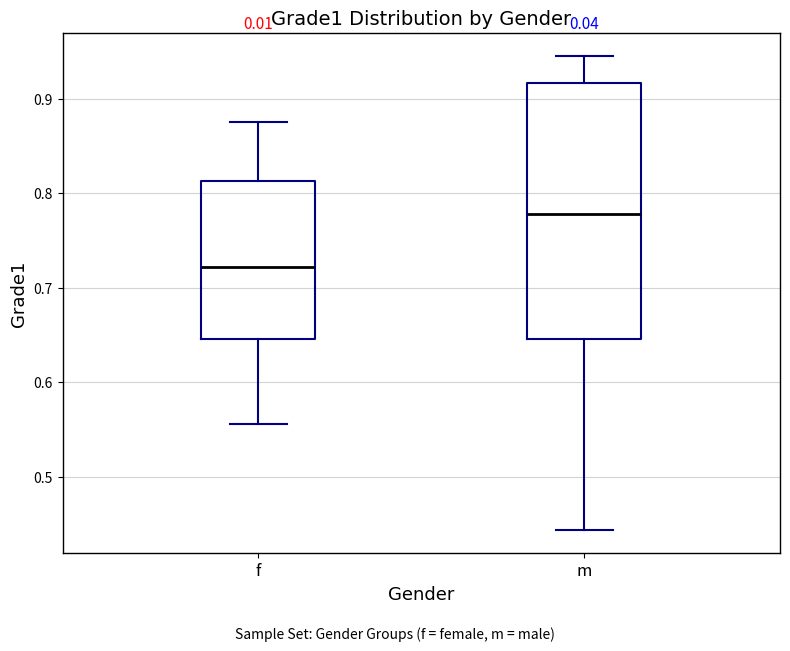

Reading left to right, transcribe this box plot: for each box, give where its median line is, the range the box spans, and where its two whiskers end, as read against the y-axis. The values are not printed on the chart, so give them approximately, as read against the axis.

f: median 0.72, box 0.65 to 0.81, whiskers 0.56 to 0.88
m: median 0.78, box 0.65 to 0.92, whiskers 0.44 to 0.94